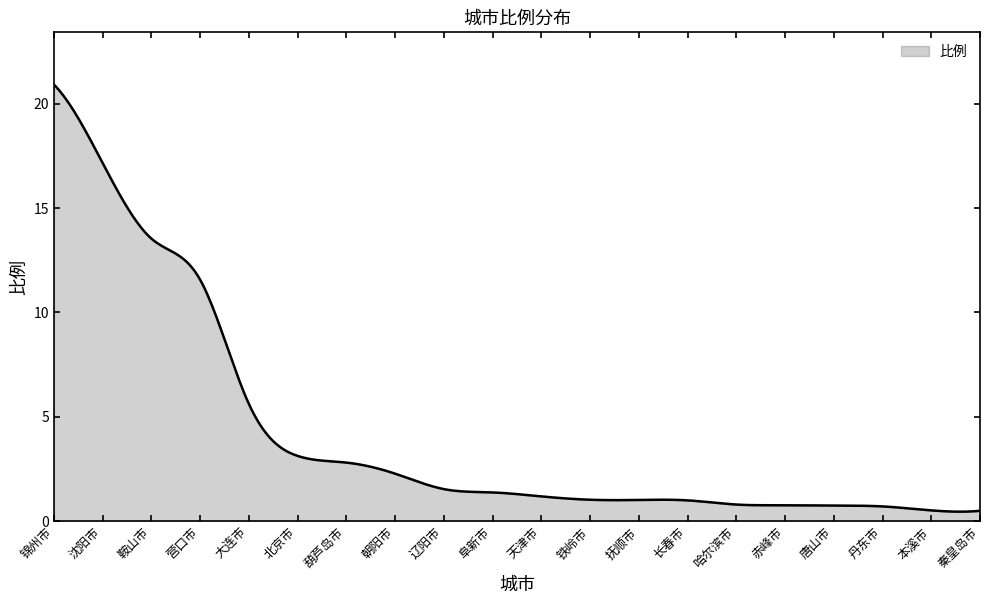

What is the greatest value displayed?

20.9